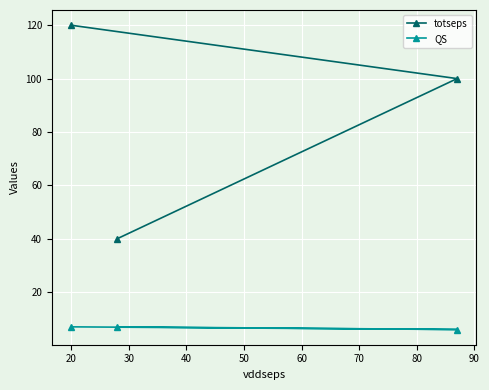

Does the chart display data point markers on the line(s)?

Yes